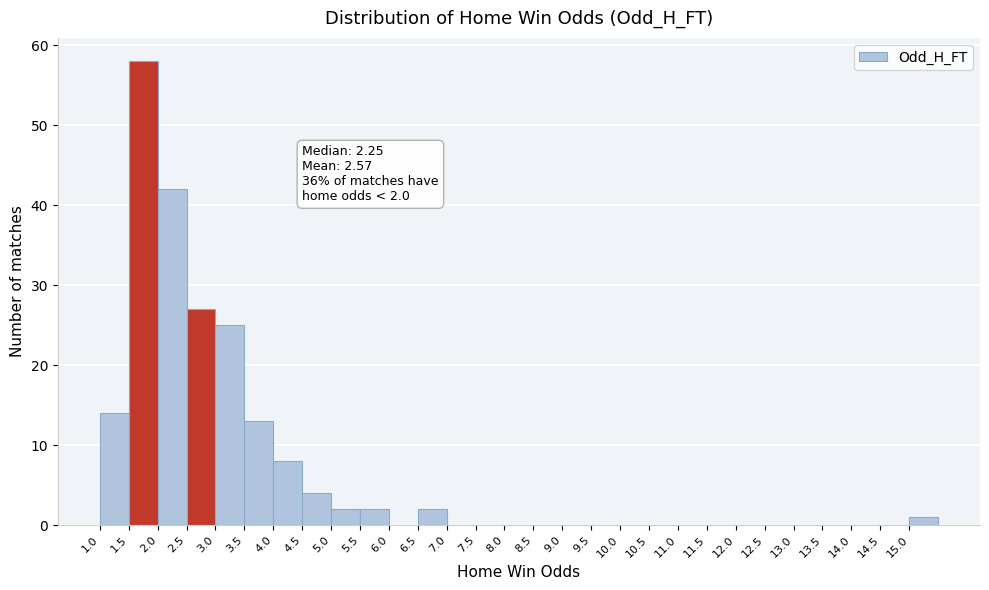

Which range on the x-axis has the tallest bar?

1.5 to 2.0